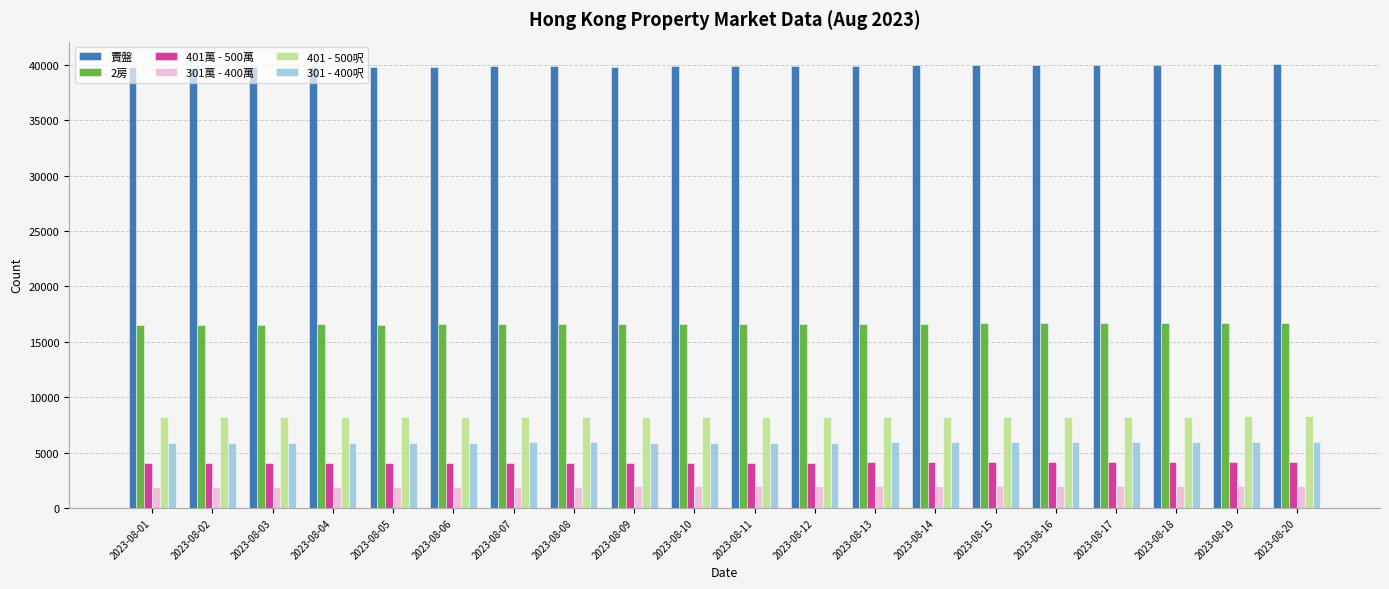

At how many categories does at least one series exceed 27302?

20